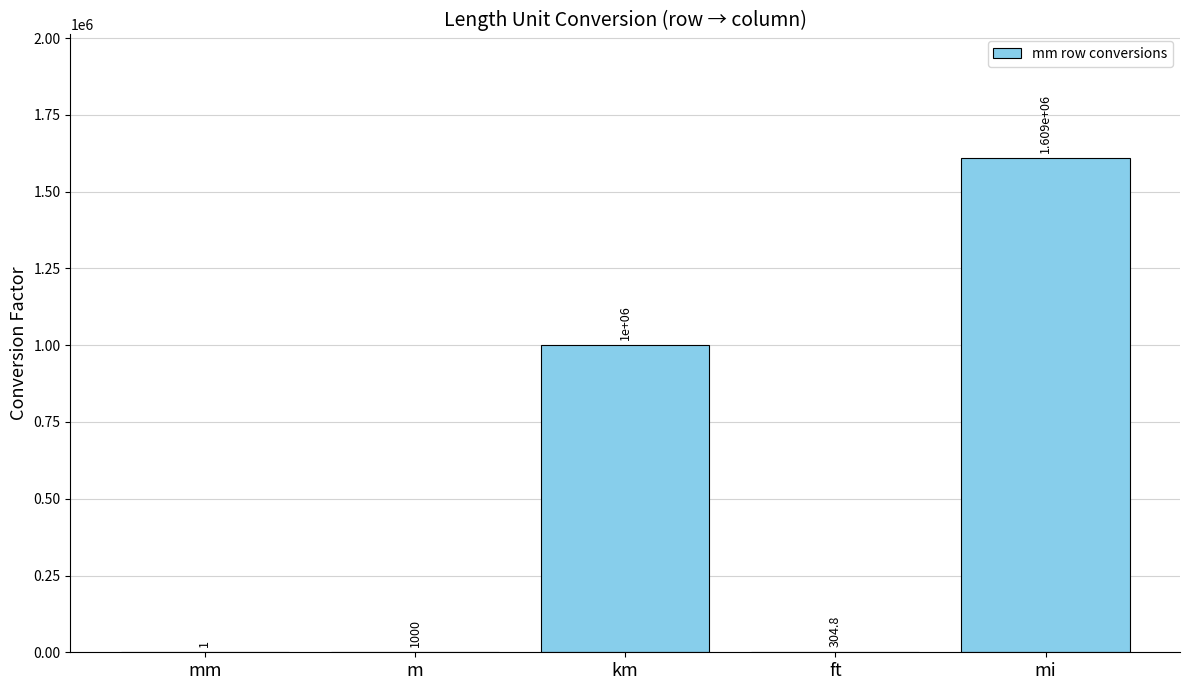

Are the bars horizontal?

No